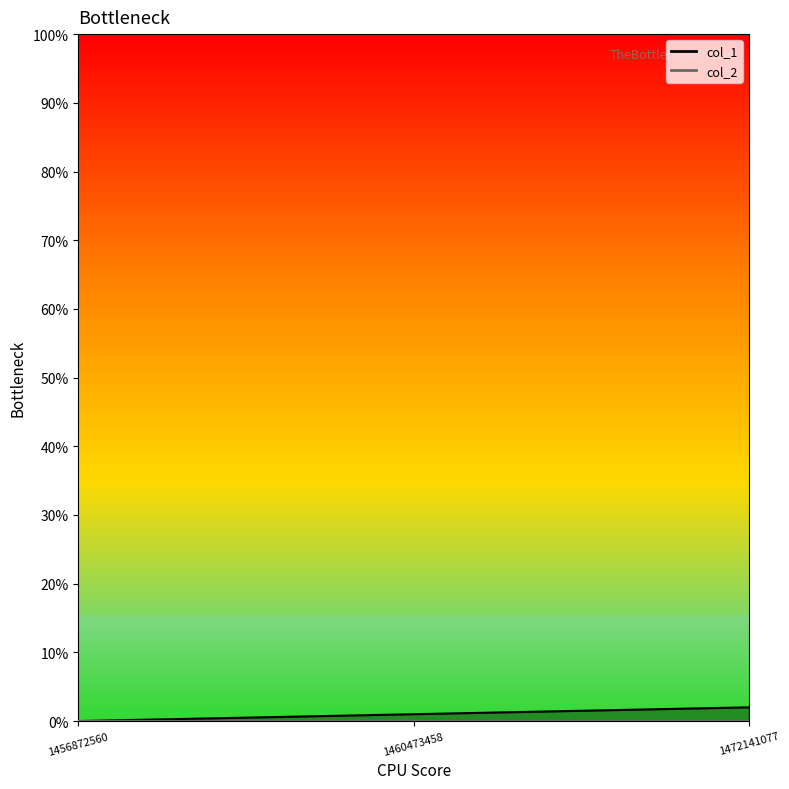

Reading left to right, list all the values displayed in this chart.

1456872560=0	1460473458=1	1472141077=2